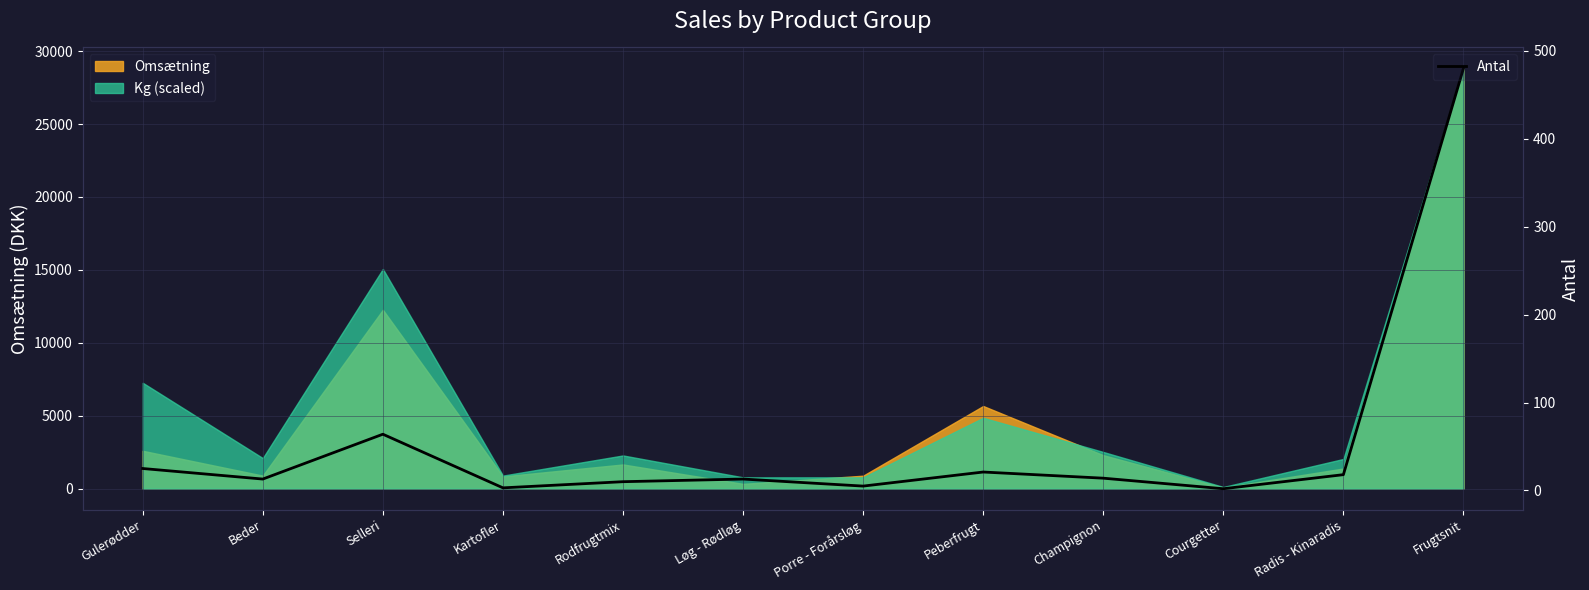

What is the maximum value for Antal?

480